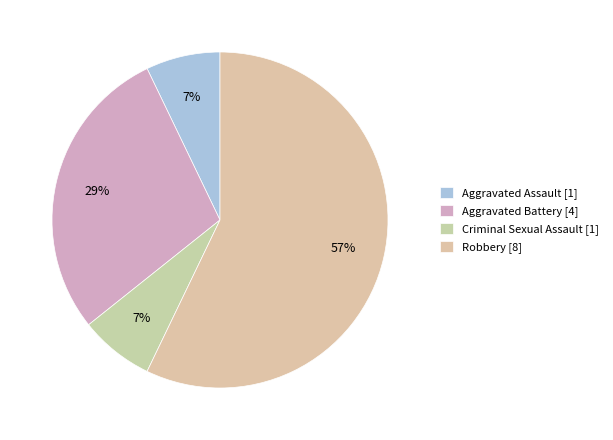

What is the smallest slice in the pie chart?

Aggravated Assault